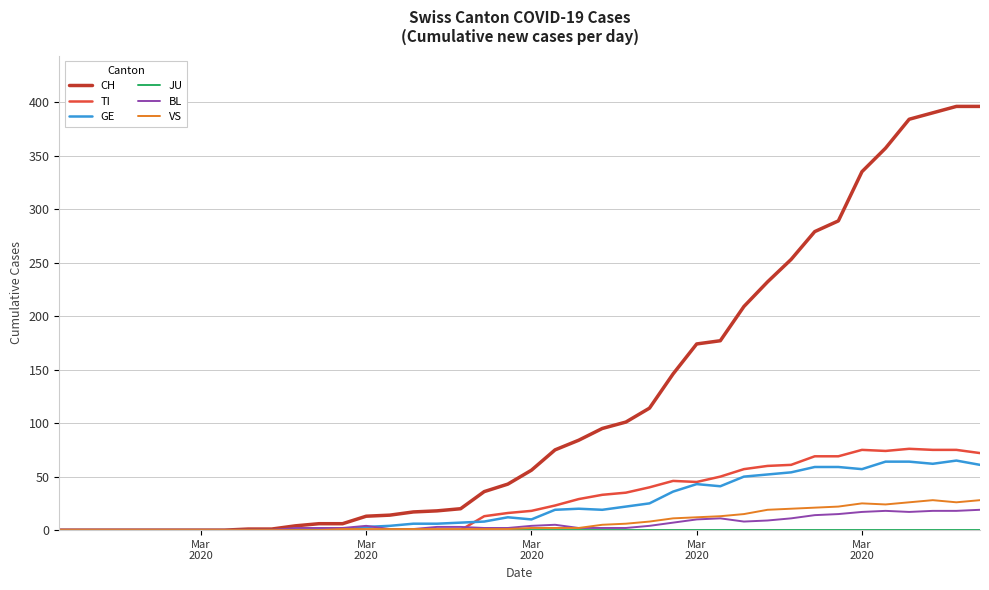

How many lines are shown in the chart?

6